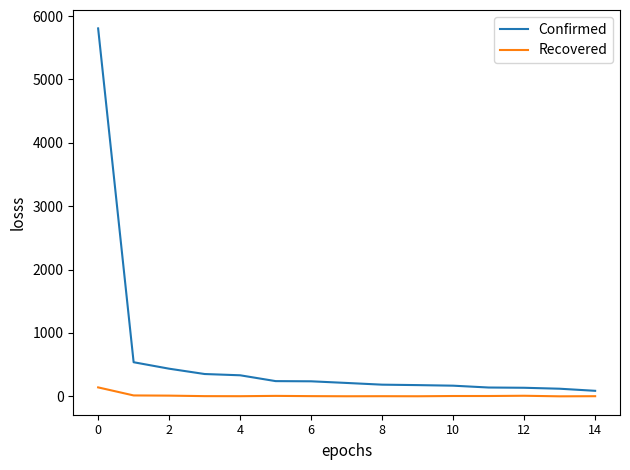

Rank the series by their maximum value, from highest to lowest.

Confirmed, Recovered